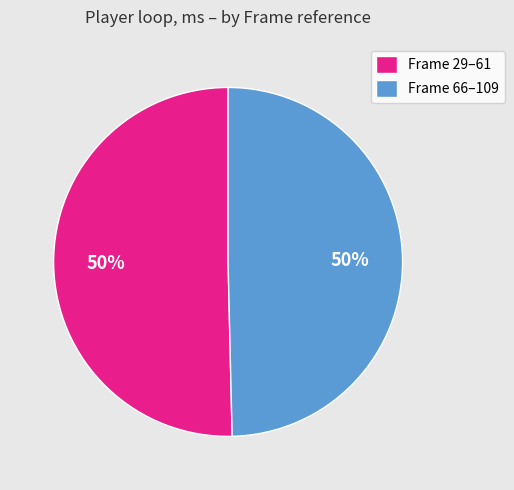

Is it true that Frame 29–61 is 50% of the pie?

True